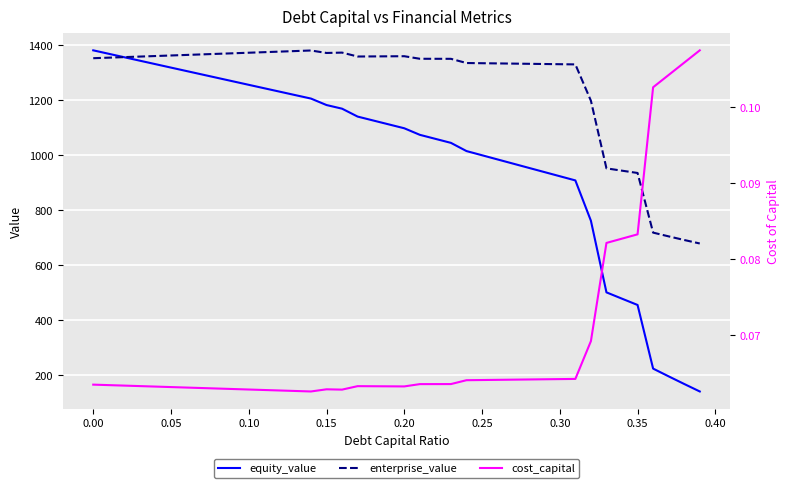

What is the maximum value for equity_value?

1381.8